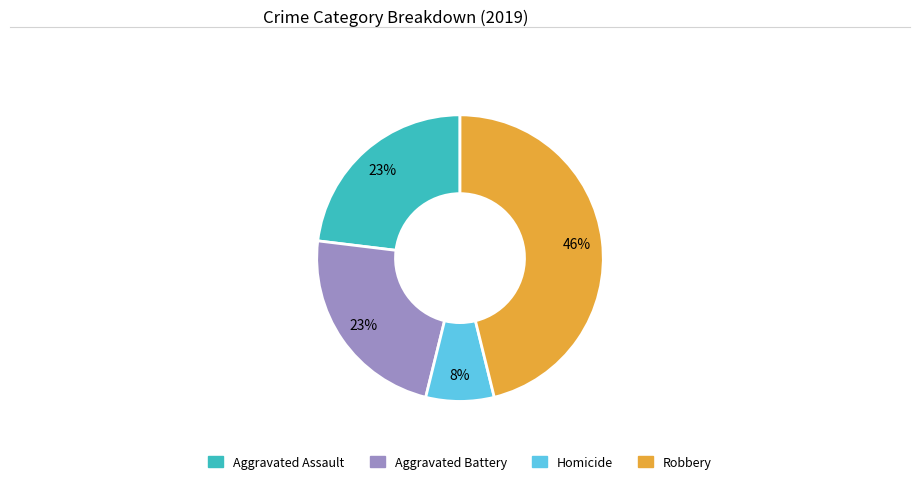

Is there a majority slice in this chart?

No